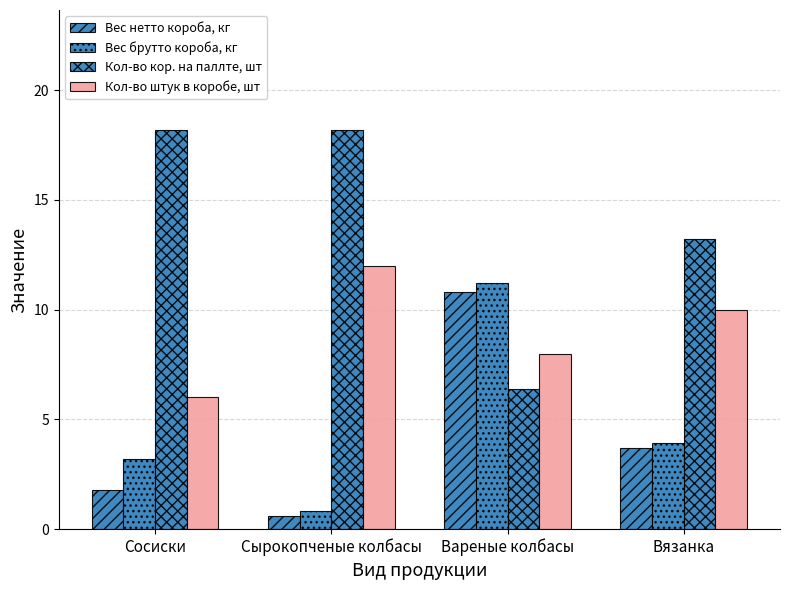

What is the label of the 4th bar from the left?

Вязанка